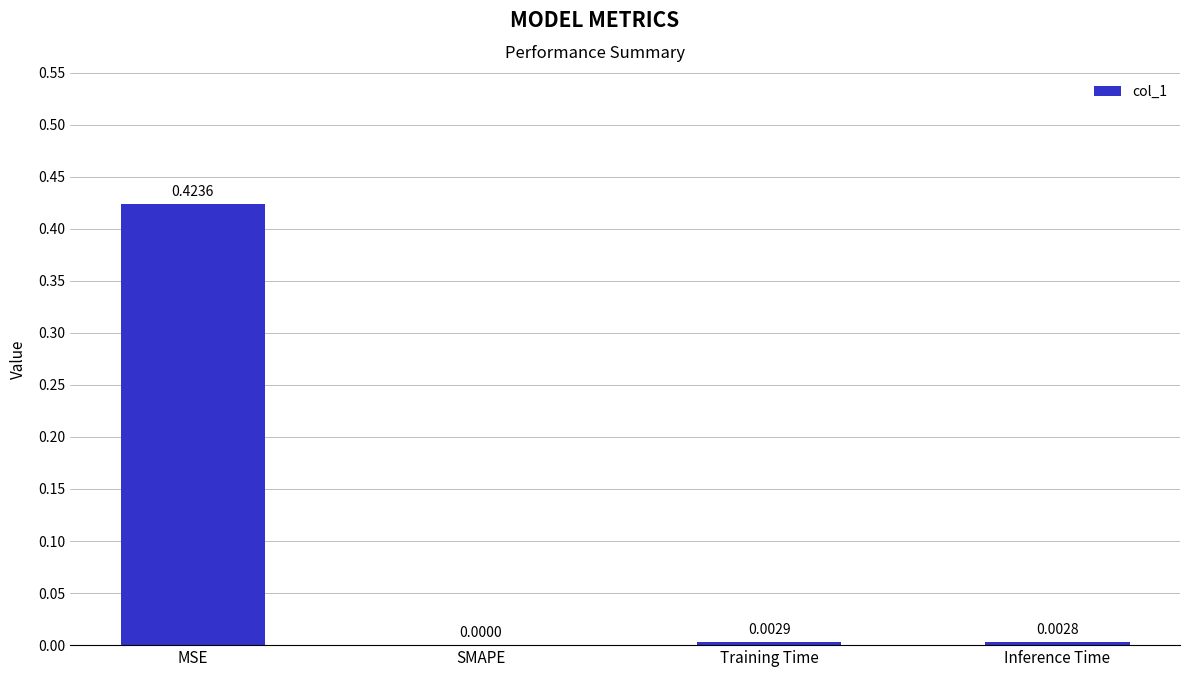

Which category has the highest value across all series?

MSE